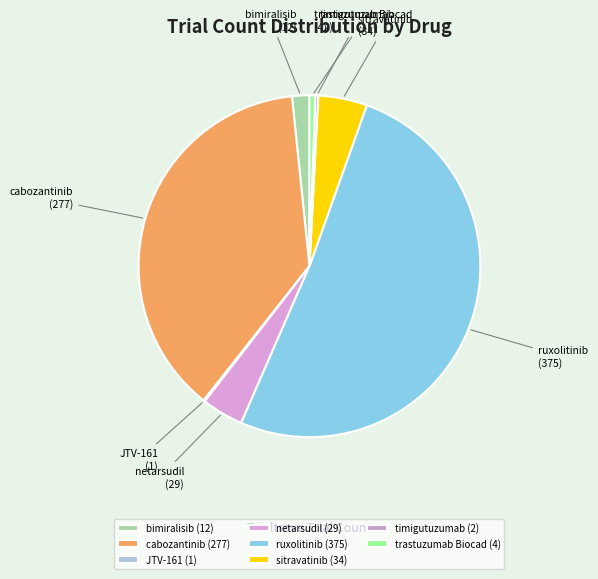

Do sitravatinib and netarsudil together represent more than half of the pie?

No